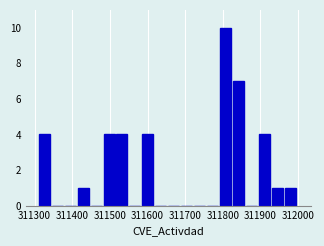

Around what value on the x-axis is the tallest bar? Give the approximate position of its centre, as read against the axis.

311810